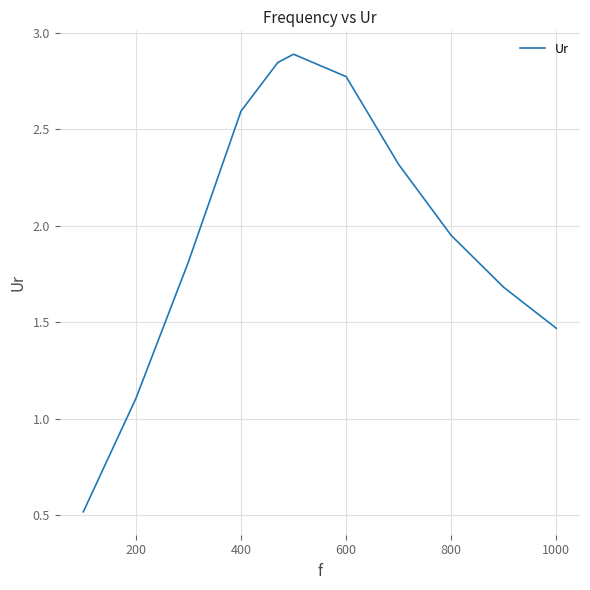

What is the difference between the maximum and minimum values?

2.4